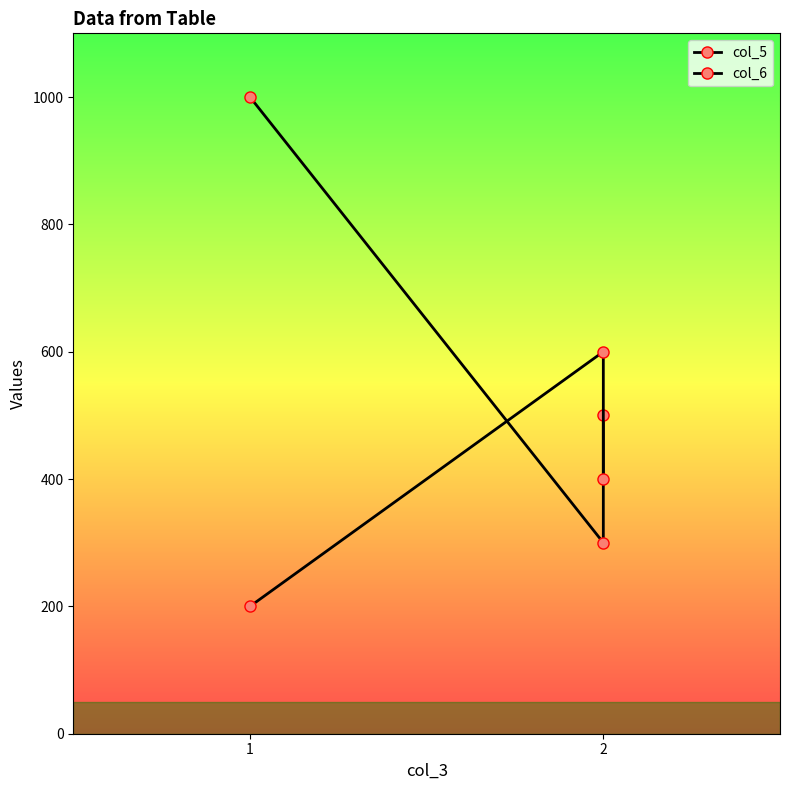

What is the value of the col_6 point at the 1st from the left?

200